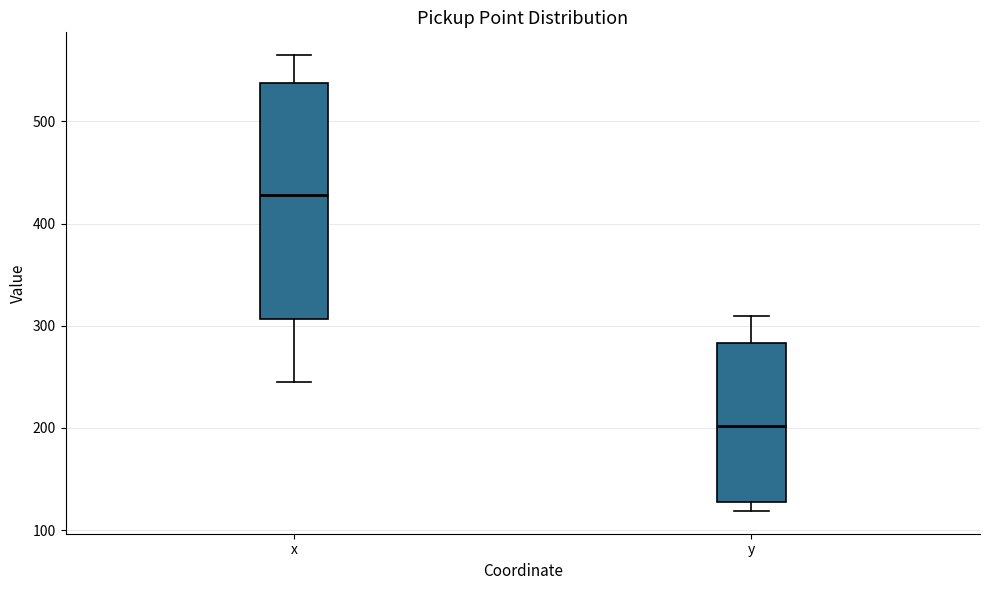

Reading left to right, transcribe this box plot: for each box, give where its median line is, the range the box spans, and where its two whiskers end, as read against the y-axis. The values are not printed on the chart, so give them approximately, as read against the axis.

x: median 430, box 310 to 540, whiskers 250 to 560
y: median 200, box 130 to 280, whiskers 120 to 310